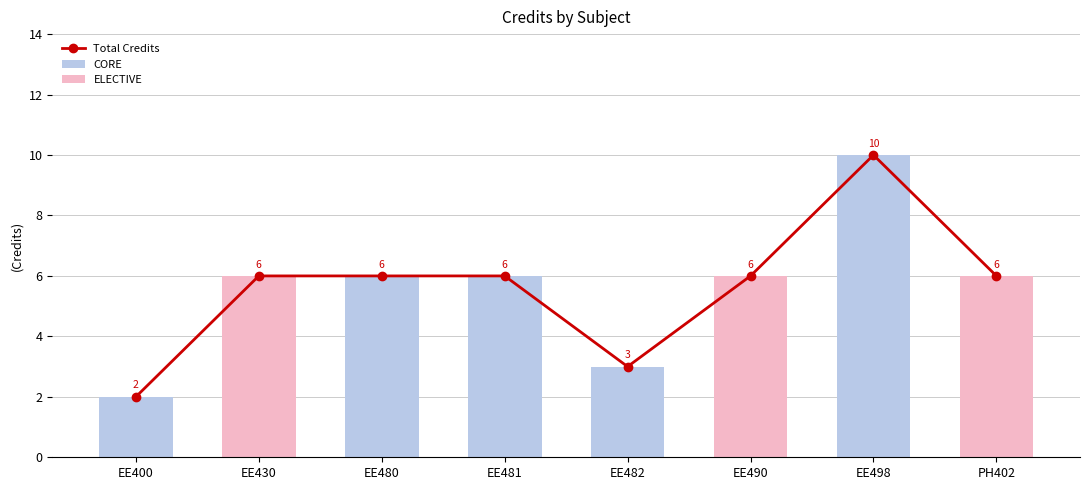

Rank the categories by ELECTIVE value from lowest to highest.

EE400, EE480, EE481, EE482, EE498, EE430, EE490, PH402